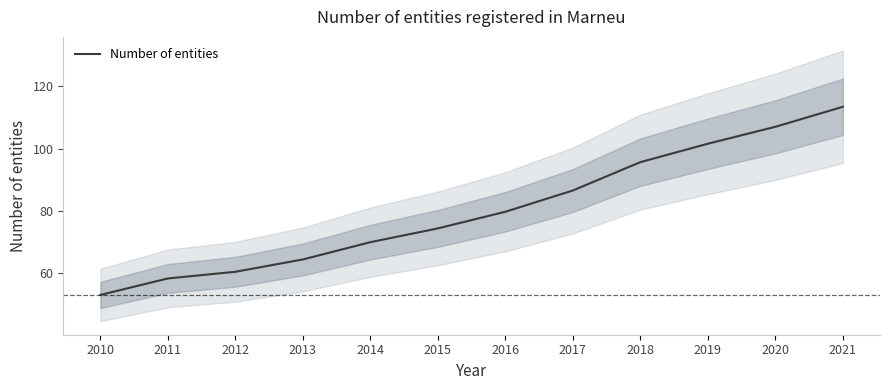

Which label corresponds to the smallest value in the chart?

2010